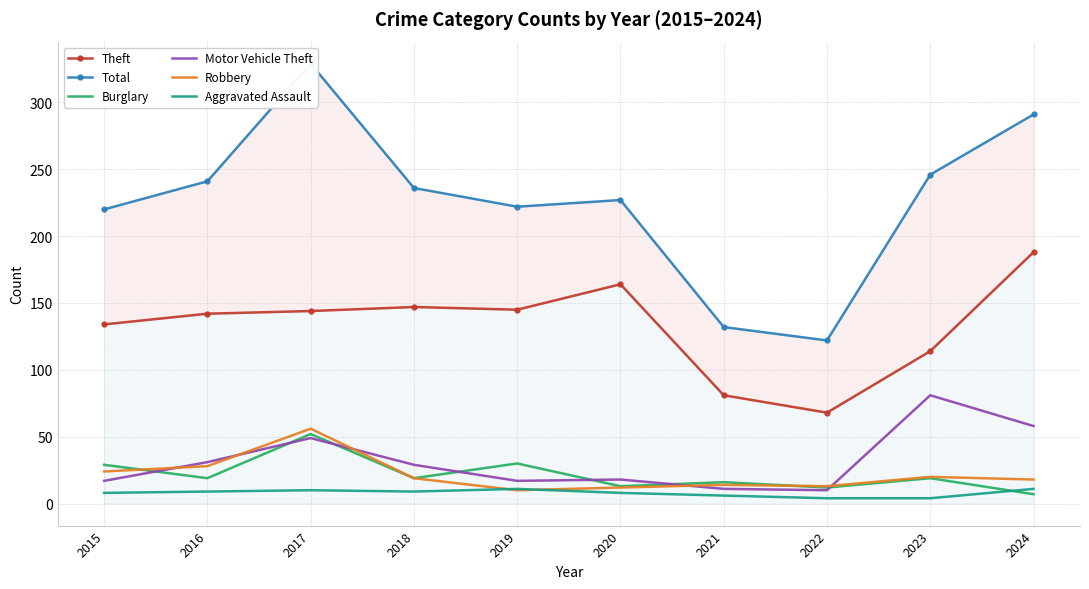

How many series are shown in this chart?

6